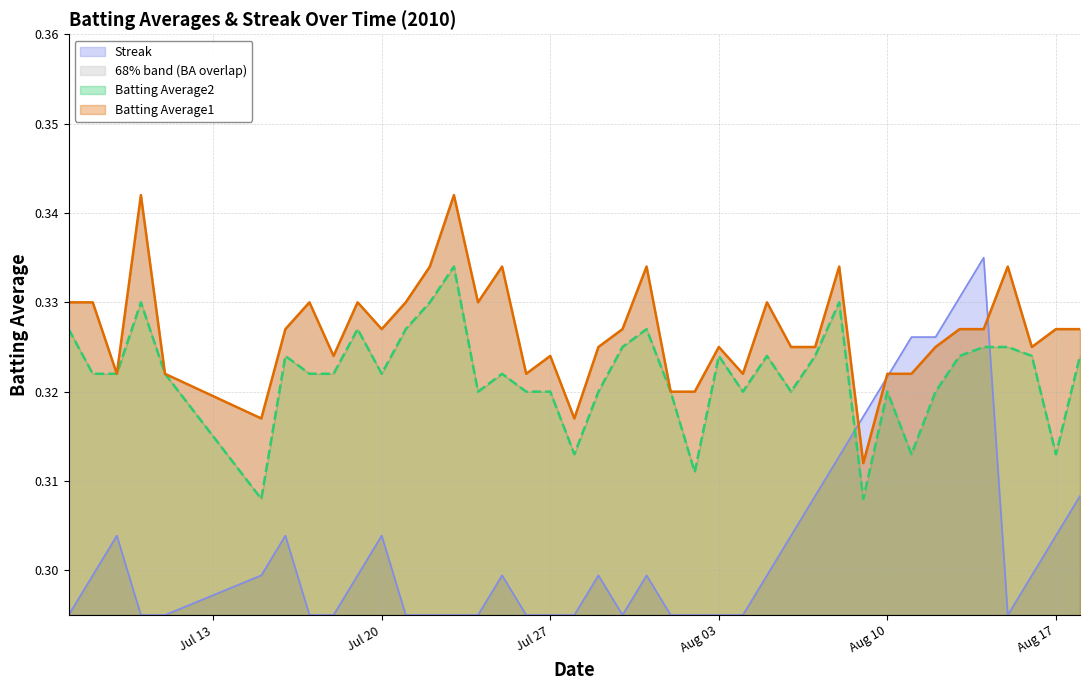

How many Batting Average2 values are between 0 and 1?

40